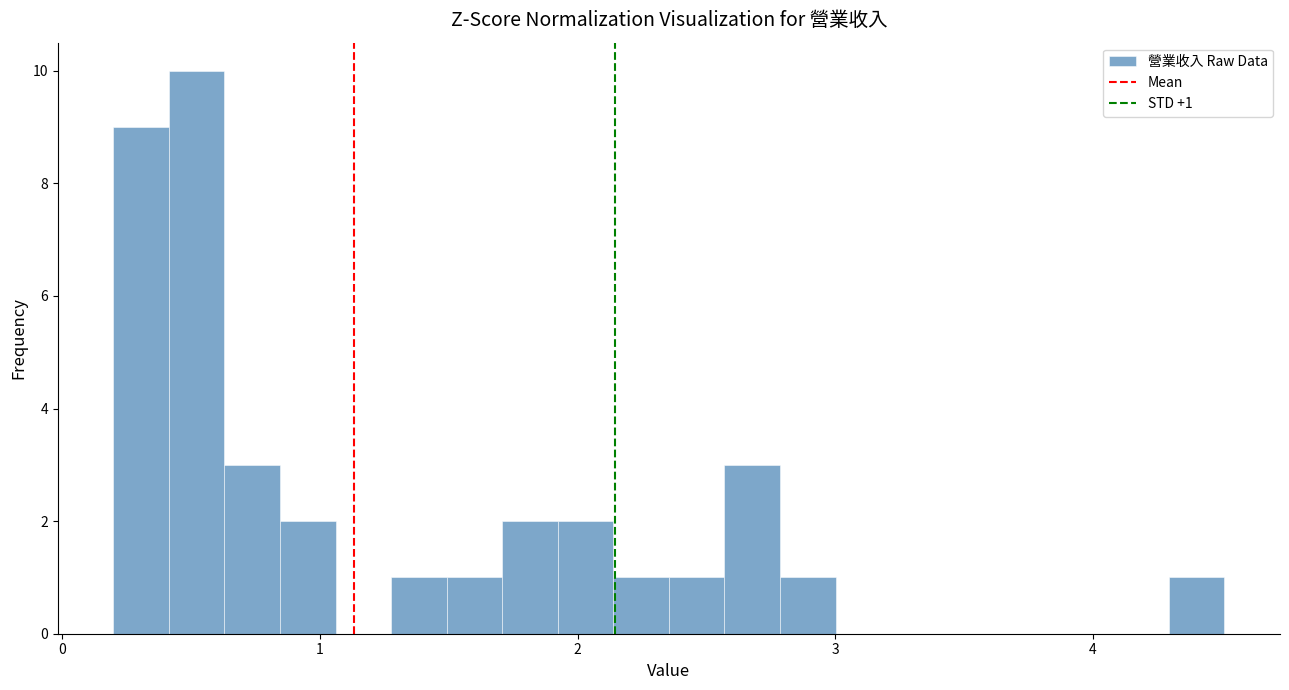

Read against the x-axis, roughly where is the centre of the tallest bar?

0.5